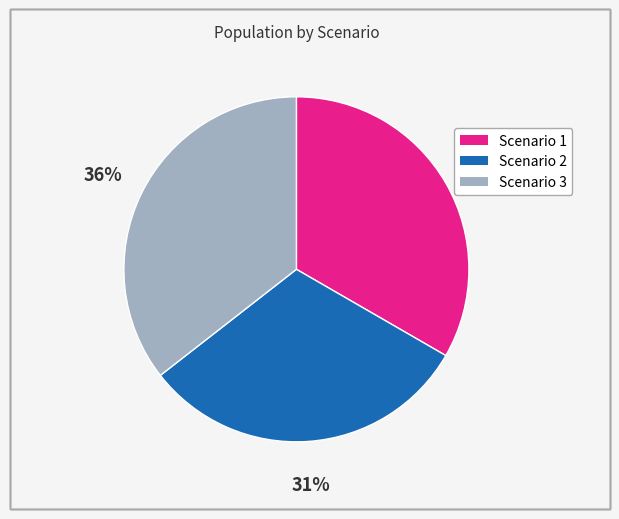

Is there a majority slice in this chart?

No